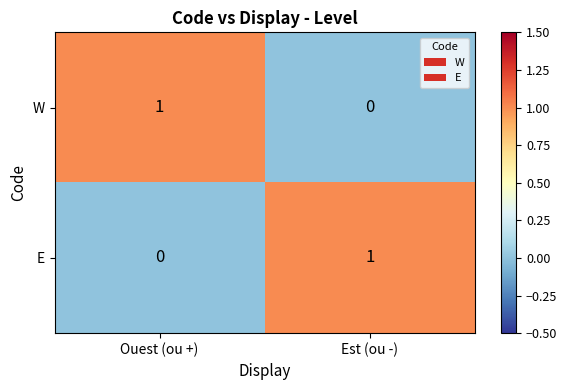

At which label does E reach its minimum?

Ouest (ou +)